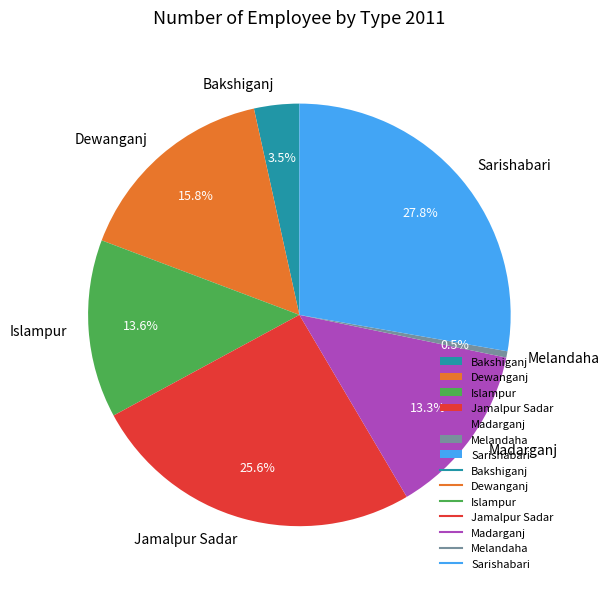

Is Sarishabari the majority of the pie?

No